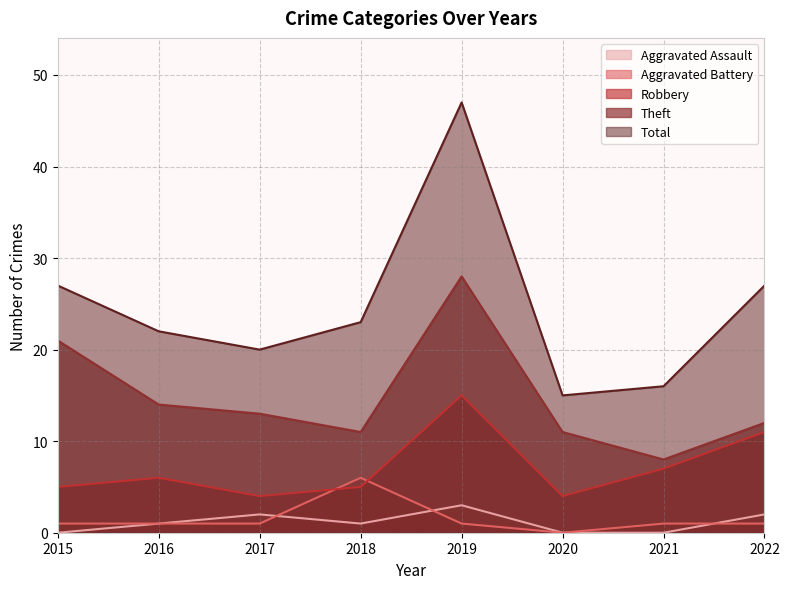

Which series has the widest spread of values?

Total